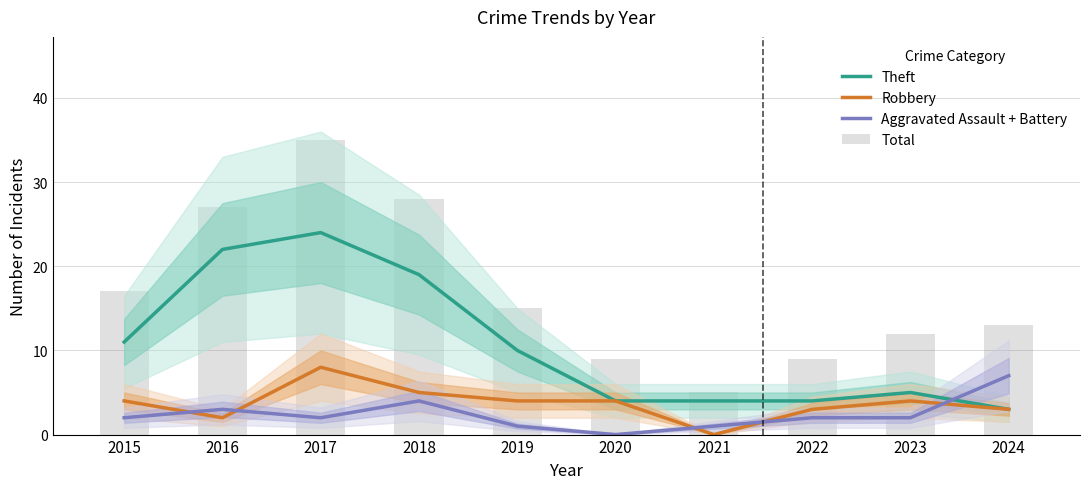

What is the maximum value shown in the chart?

35